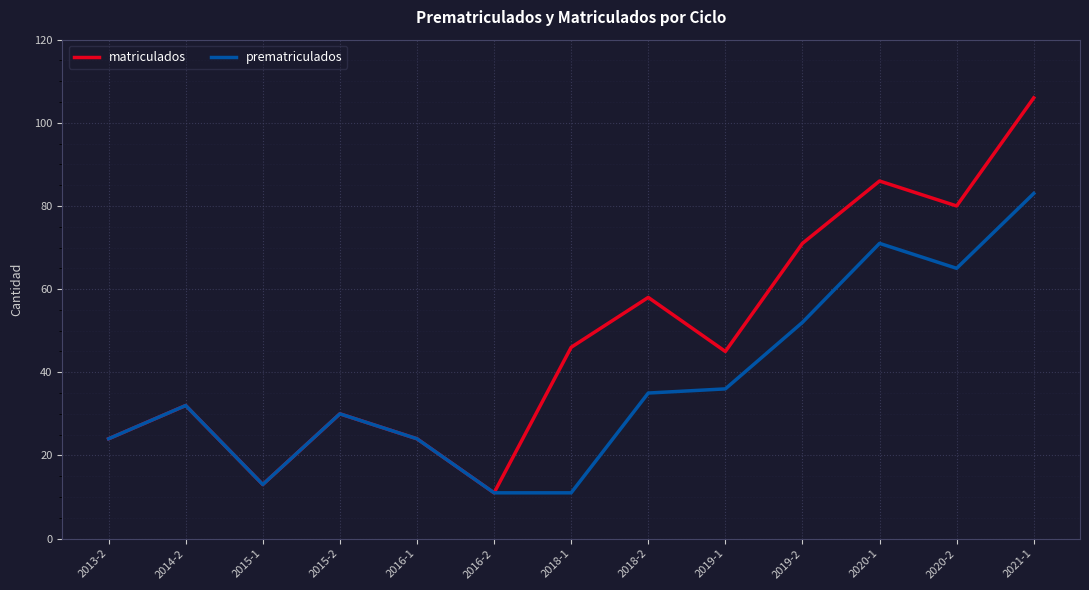

How many categories are shown in the chart?

13